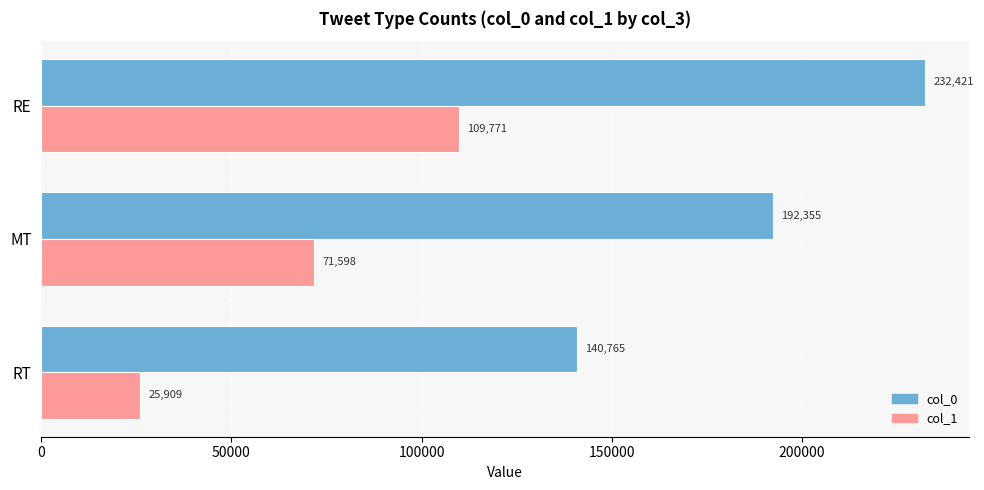

The value of col_1 at MT is 25343.8. True or false?

False